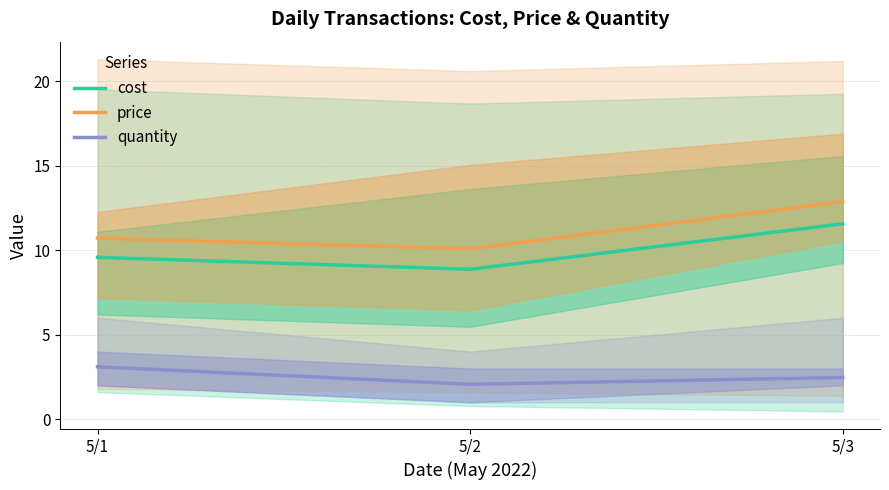

True or false: price has a value of 4.6 at 5/3.

False